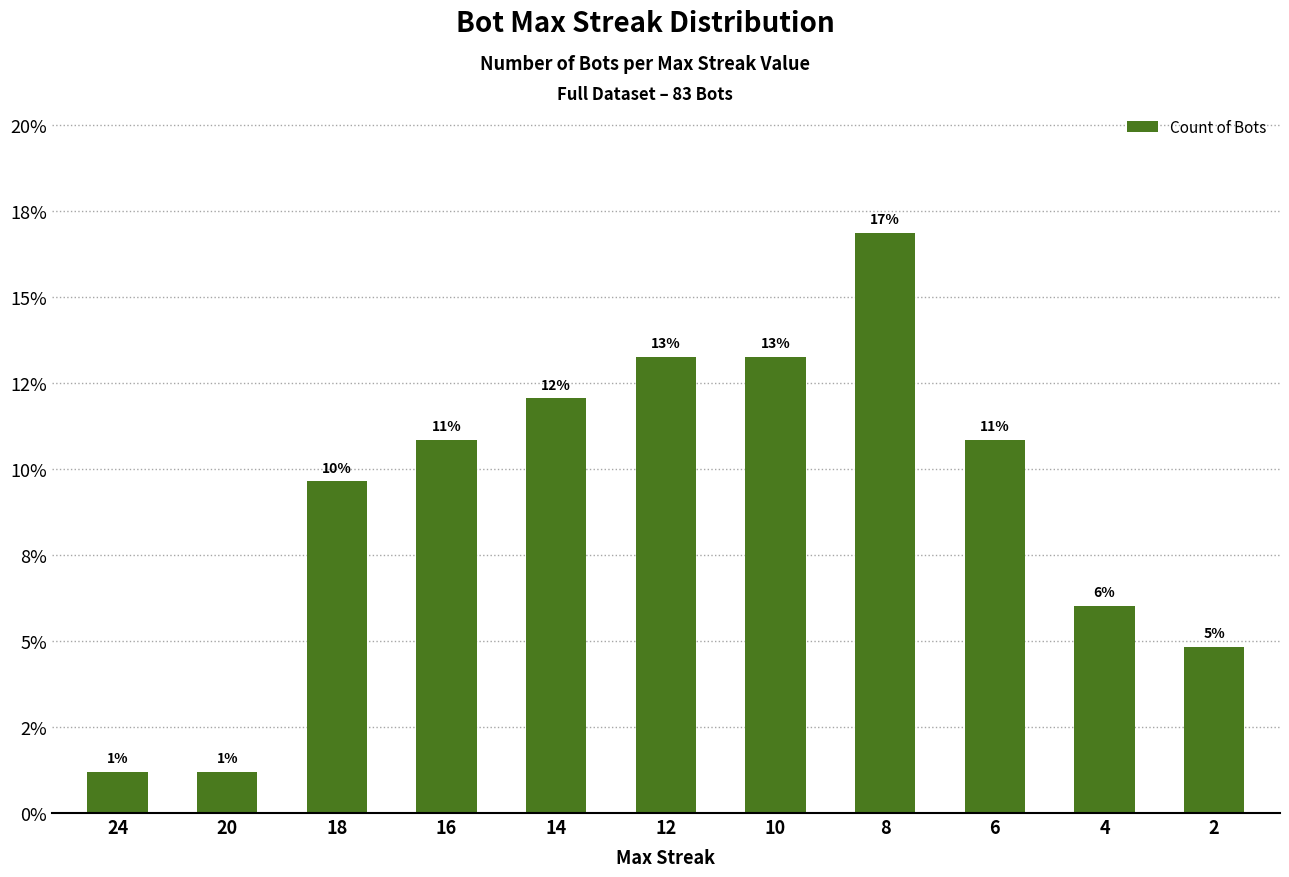

What is the ratio of the value at 18 to the value at 8?

0.6